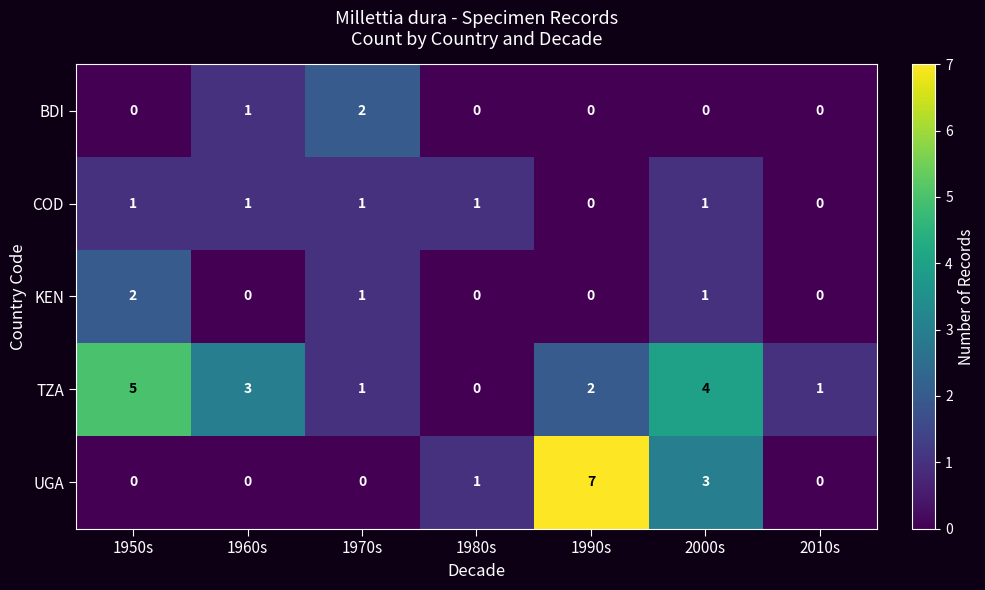

How many BDI values are between 0 and 1?

6